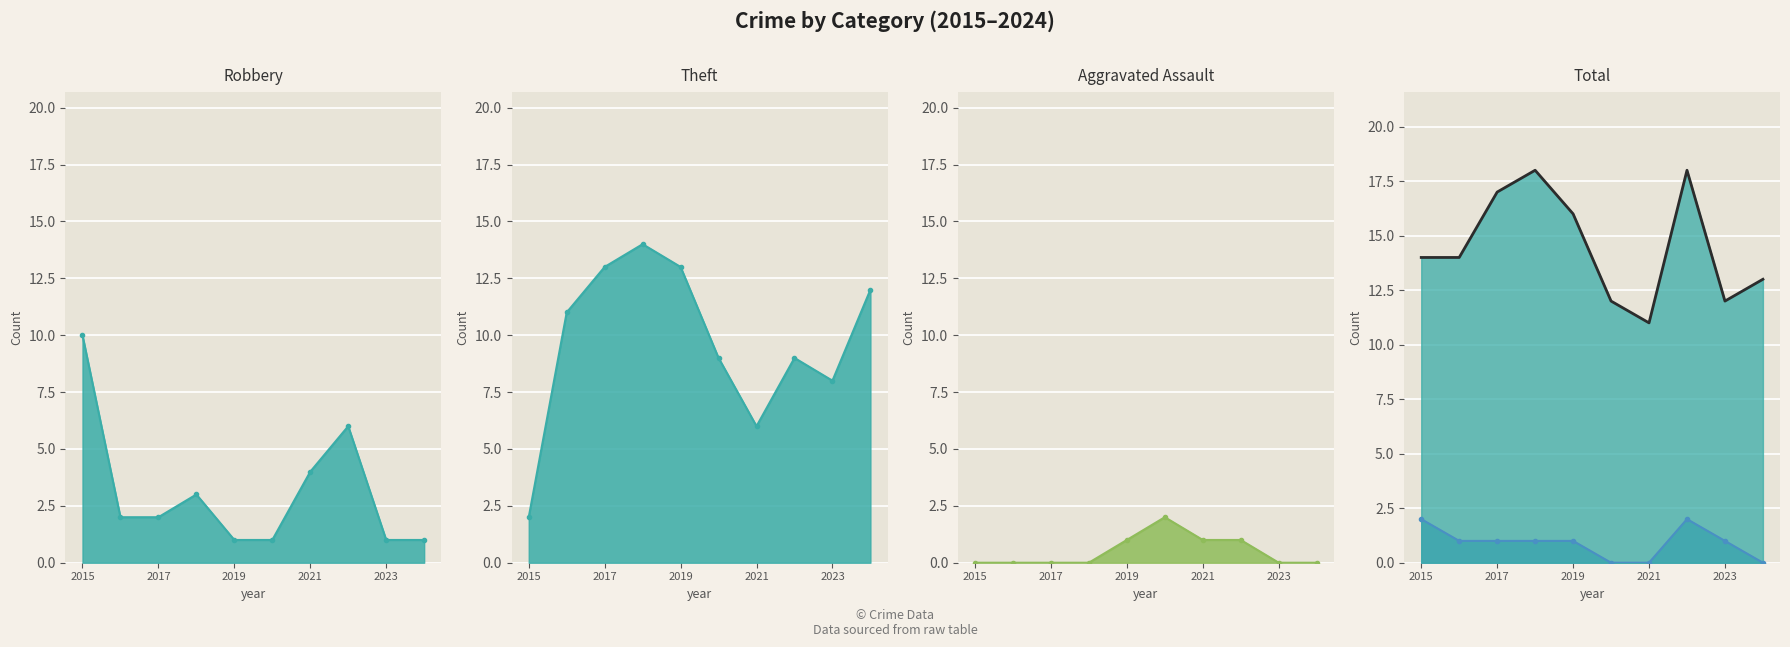

Read the Theft value at 2019.

13